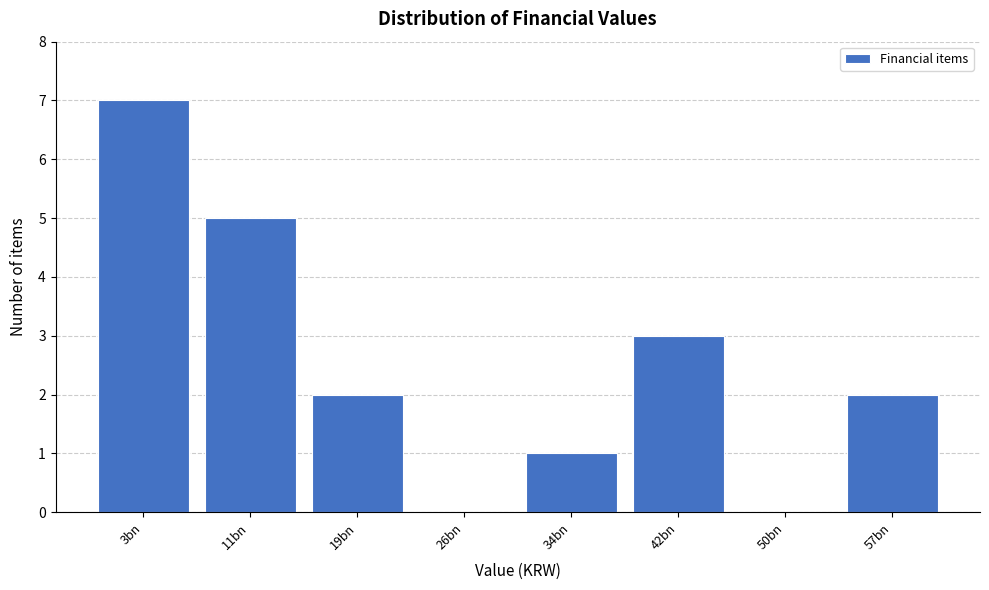

Reading left to right, transcribe all the data shown in this chart.

3bn=7	11bn=5	19bn=2	26bn=0	34bn=1	42bn=3	50bn=0	57bn=2